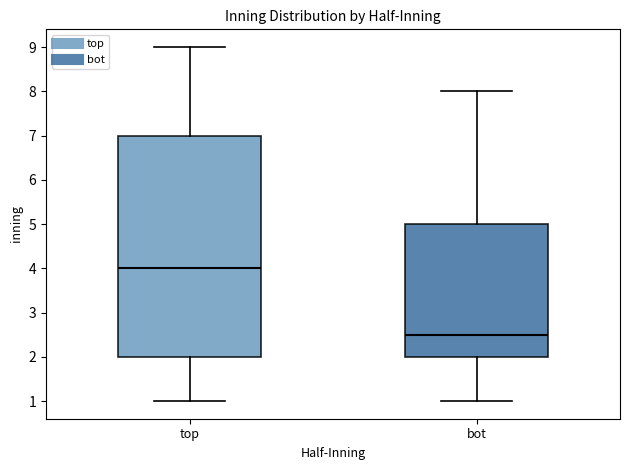

Reading left to right, transcribe this box plot: for each box, give where its median line is, the range the box spans, and where its two whiskers end, as read against the y-axis. The values are not printed on the chart, so give them approximately, as read against the axis.

top: median 4.0, box 2.0 to 7.0, whiskers 1.0 to 9.0
bot: median 2.5, box 2.0 to 5.0, whiskers 1.0 to 8.0